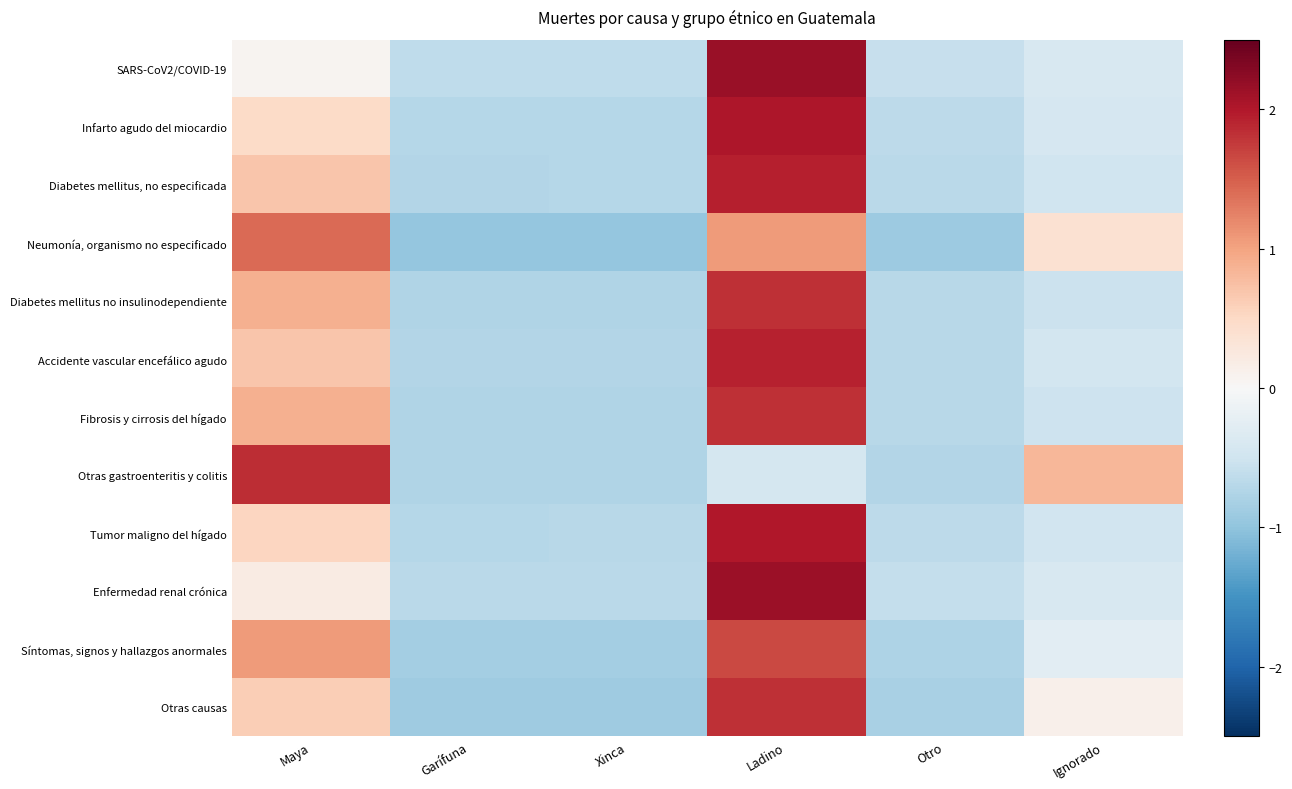

Reading left to right, extract all data points from this chart.

SARS-CoV2/COVID-19: Maya=0.1	Garífuna=-0.6	Xinca=-0.6	Ladino=2.2	Otro=-0.6	Ignorado=-0.4
Infarto agudo del miocardio: Maya=0.5	Garífuna=-0.7	Xinca=-0.7	Ladino=2.0	Otro=-0.6	Ignorado=-0.4
Diabetes mellitus, no especificada: Maya=0.7	Garífuna=-0.7	Xinca=-0.7	Ladino=1.9	Otro=-0.7	Ignorado=-0.5
Neumonía, organismo no especificado: Maya=1.4	Garífuna=-1.0	Xinca=-1.0	Ladino=1.1	Otro=-0.9	Ignorado=0.4
Diabetes mellitus no insulinodependiente: Maya=0.9	Garífuna=-0.7	Xinca=-0.7	Ladino=1.8	Otro=-0.7	Ignorado=-0.5
Accidente vascular encefálico agudo: Maya=0.7	Garífuna=-0.7	Xinca=-0.7	Ladino=1.9	Otro=-0.7	Ignorado=-0.5
Fibrosis y cirrosis del hígado: Maya=0.9	Garífuna=-0.8	Xinca=-0.7	Ladino=1.8	Otro=-0.7	Ignorado=-0.5
Otras gastroenteritis y colitis: Maya=1.9	Garífuna=-0.8	Xinca=-0.8	Ladino=-0.4	Otro=-0.7	Ignorado=0.8
Tumor maligno del hígado: Maya=0.5	Garífuna=-0.7	Xinca=-0.7	Ladino=2.0	Otro=-0.7	Ignorado=-0.5
Enfermedad renal crónica: Maya=0.2	Garífuna=-0.7	Xinca=-0.7	Ladino=2.1	Otro=-0.6	Ignorado=-0.4
Síntomas, signos y hallazgos anormales: Maya=1.1	Garífuna=-0.9	Xinca=-0.8	Ladino=1.7	Otro=-0.8	Ignorado=-0.3
Otras causas: Maya=0.6	Garífuna=-0.9	Xinca=-0.9	Ladino=1.8	Otro=-0.8	Ignorado=0.1